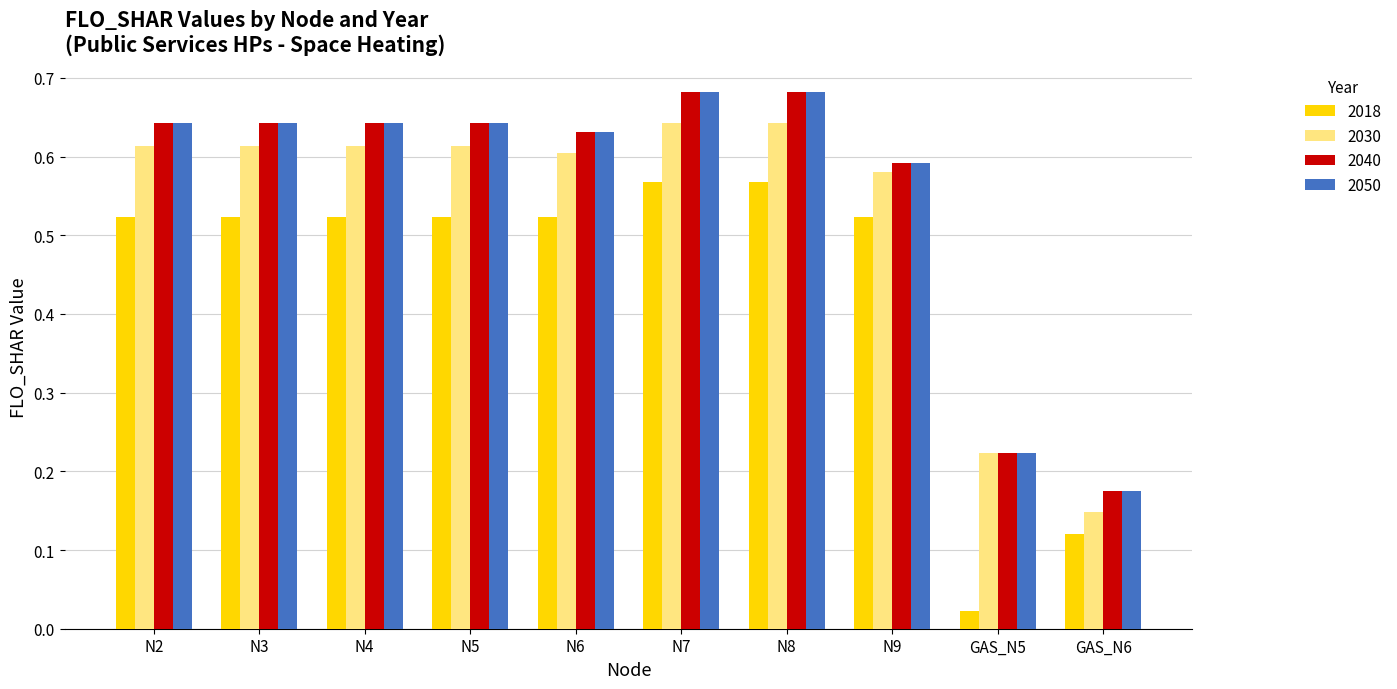

What is the total value across all series at N3?

2.4